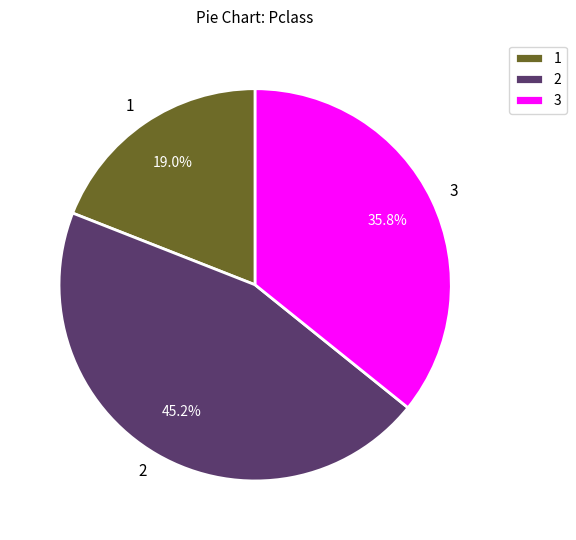

Is there a majority slice in this chart?

No